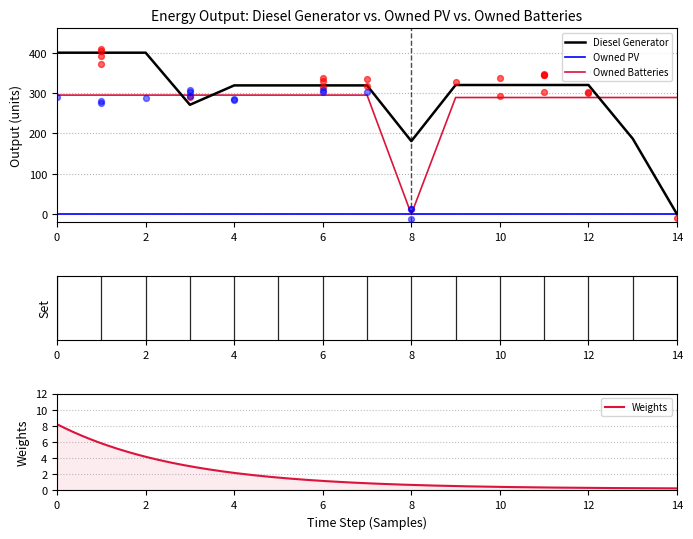

Which series has the largest Y range (max minus min)?

Diesel Generator